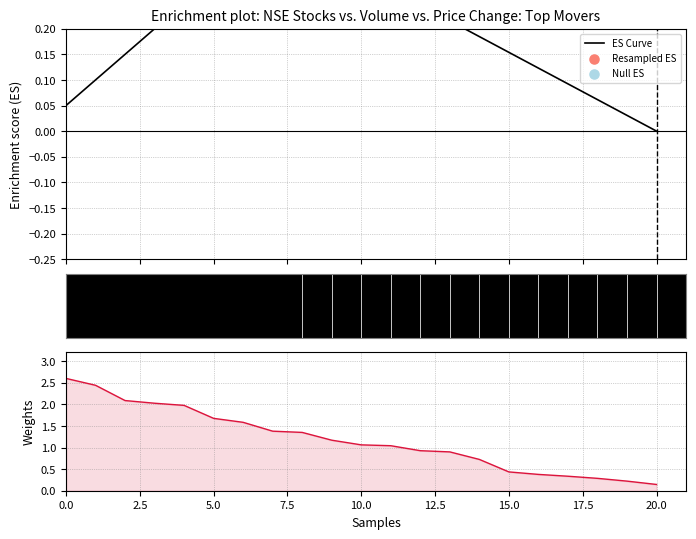

Which series has the widest spread of Y values?

Weights